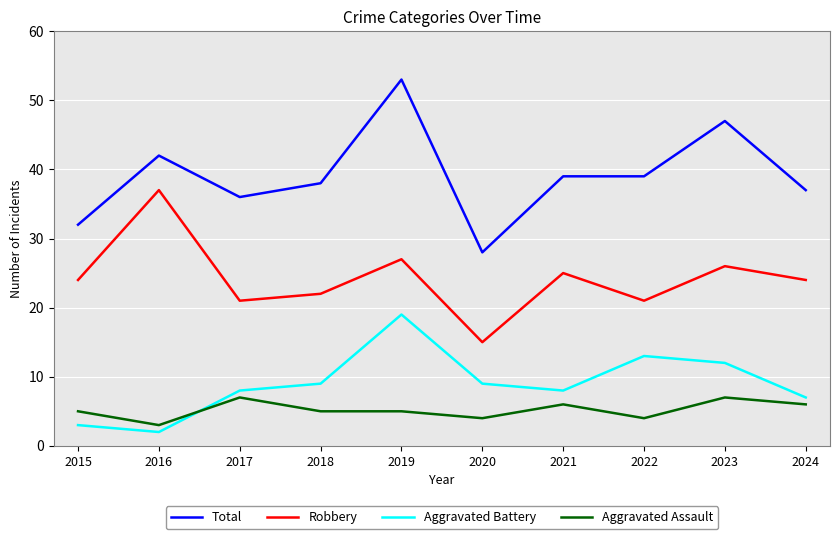

Where do Aggravated Battery and Aggravated Assault first cross each other?

2016 and 2017